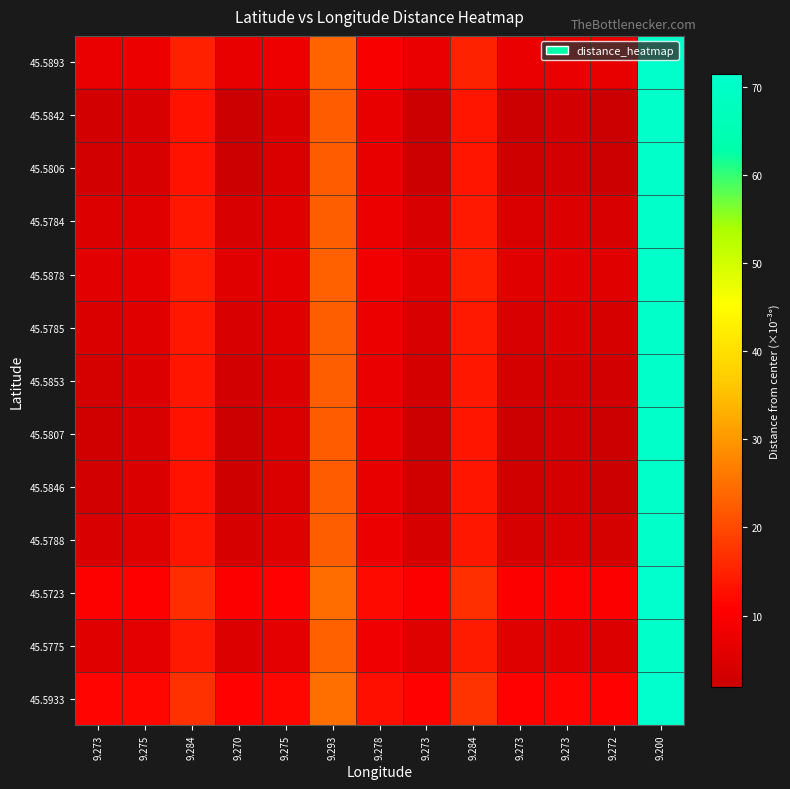

At how many categories does at least one series exceed 49?

1